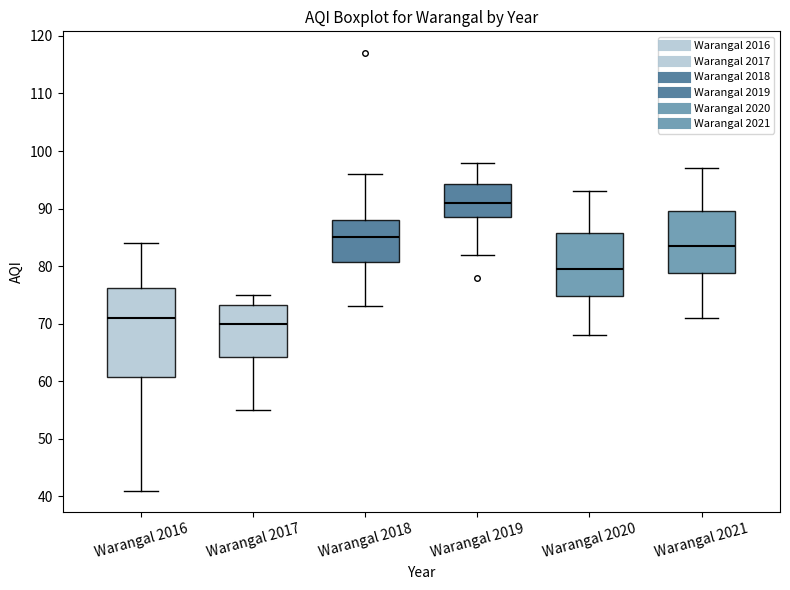

Which box has the highest median line?

Warangal 2019